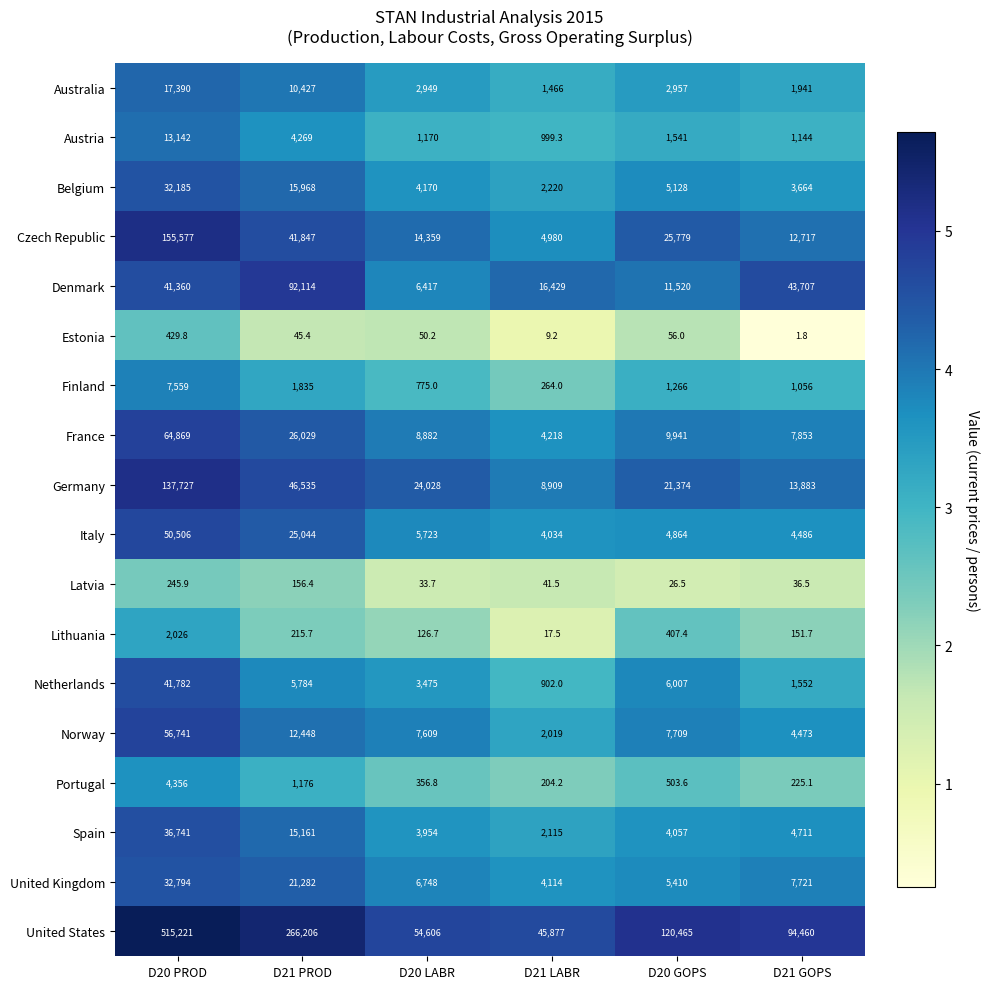

What is the minimum value shown in the chart?

1.8